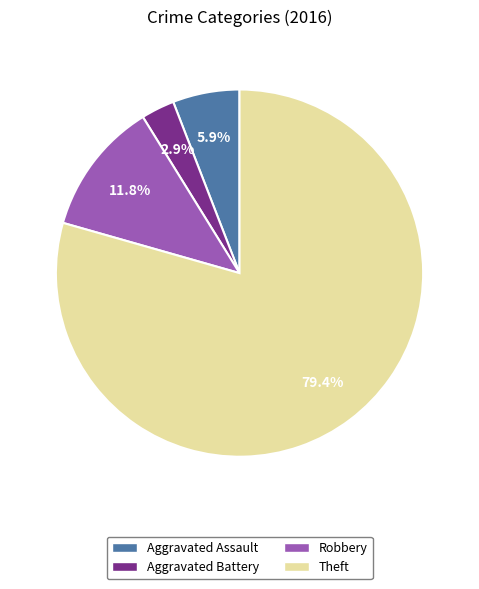

Approximately how many times larger is the value at Aggravated Battery compared to Aggravated Assault?

0.5